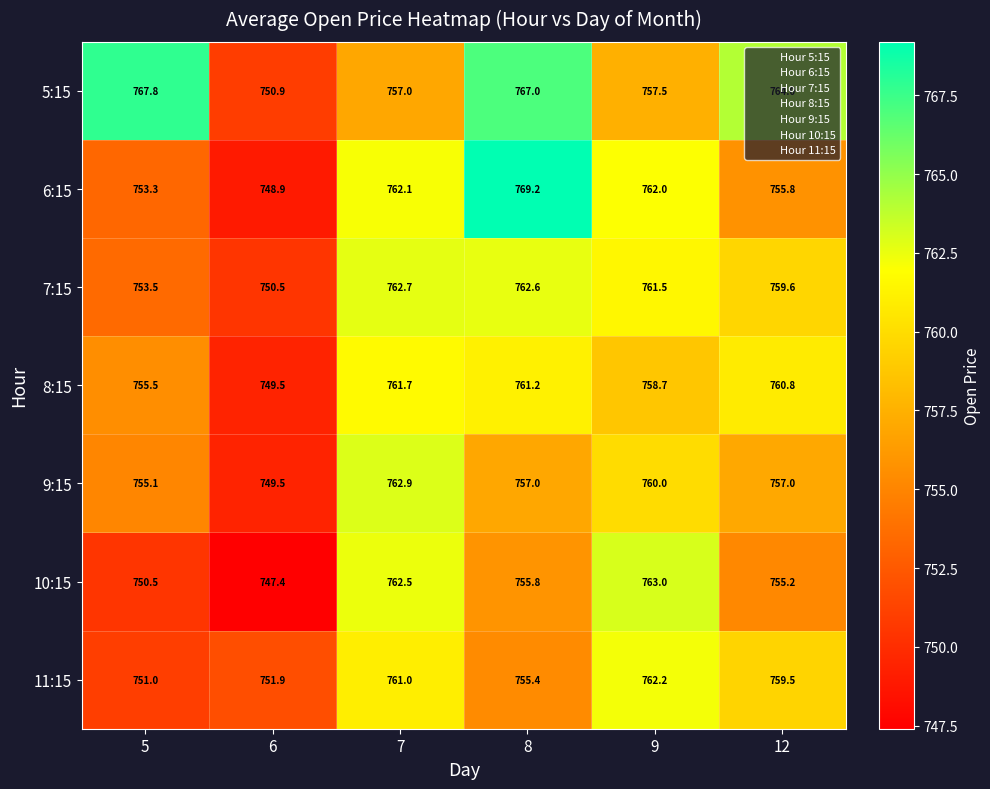

What is the average value of the 7:15 series?

758.4